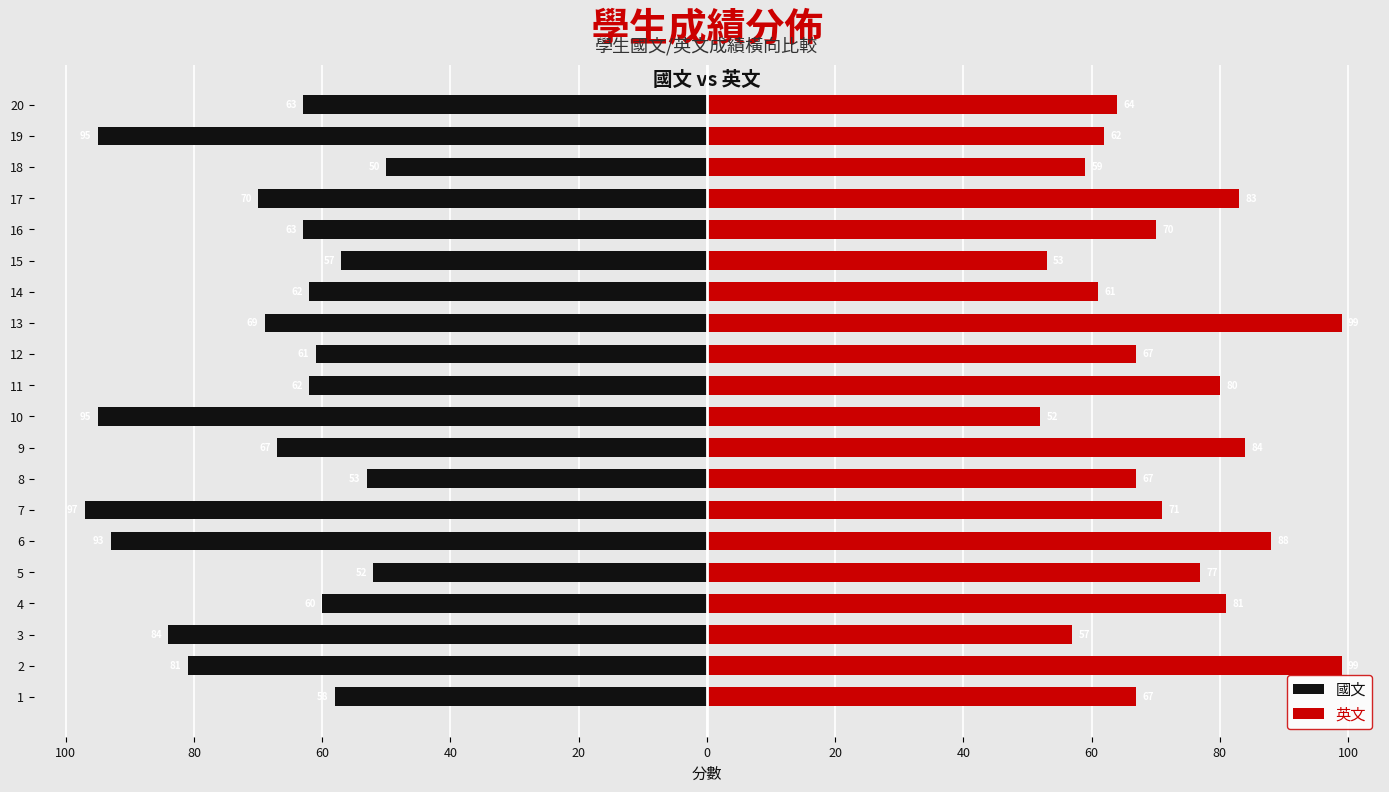

At how many categories does at least one series exceed -10?

20